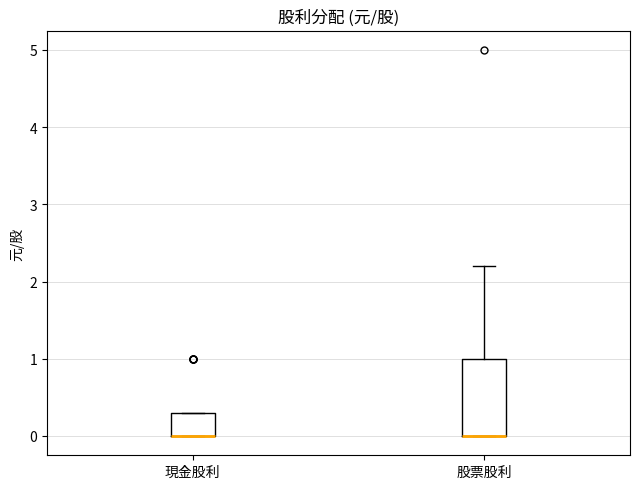

Reading left to right, transcribe this box plot: for each box, give where its median line is, the range the box spans, and where its two whiskers end, as read against the y-axis. The values are not printed on the chart, so give them approximately, as read against the axis.

現金股利: median 0.0 (drawn on the box's lower edge), box 0.0 to 0.3, whiskers 0.0 to 0.3
股票股利: median 0.0 (drawn on the box's lower edge), box 0.0 to 1.0, whiskers 0.0 to 2.2